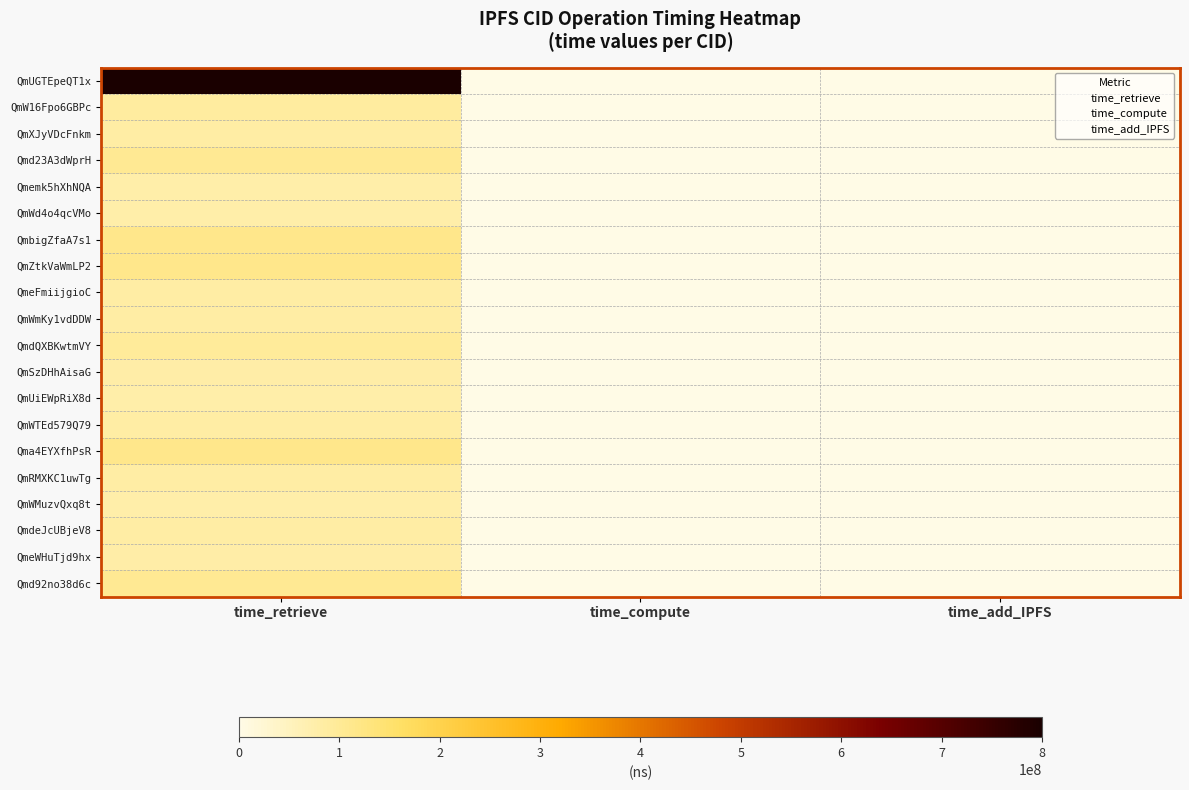

At how many categories does at least one series exceed 677615333?

1